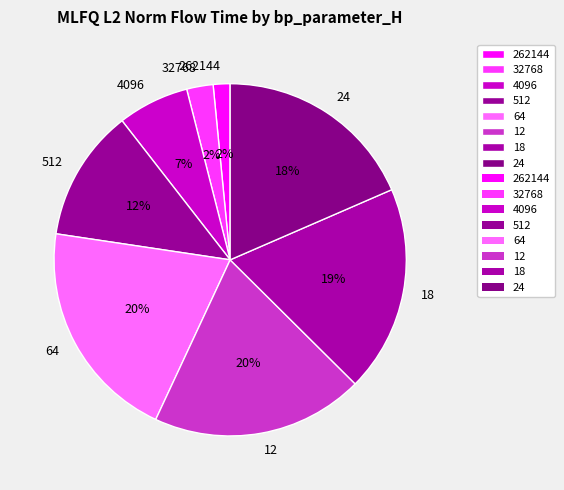

Do 32768 and 24 together represent more than half of the pie?

No